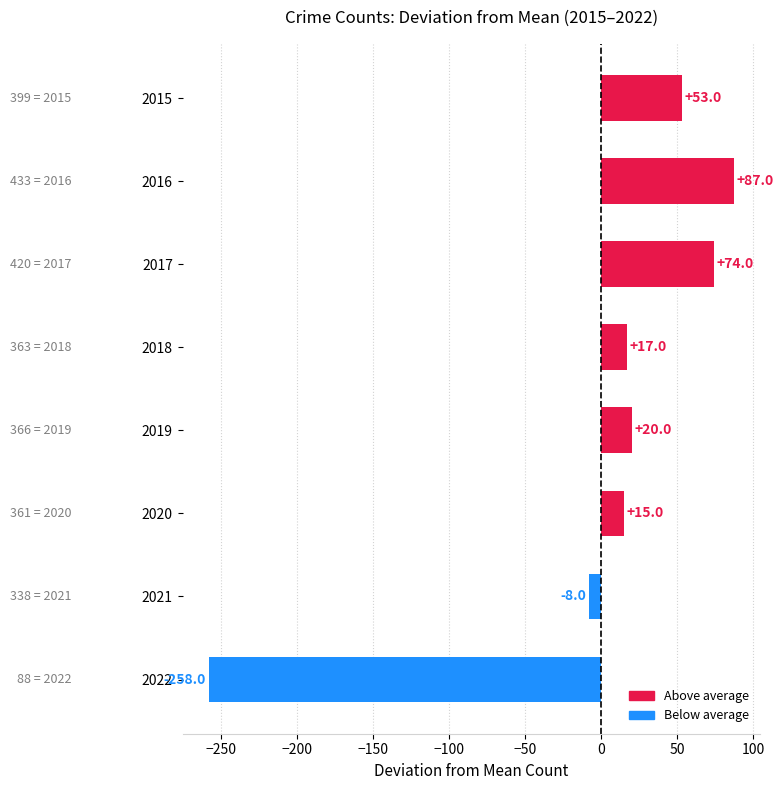

Between 2020 and 2022, which is larger?

2020